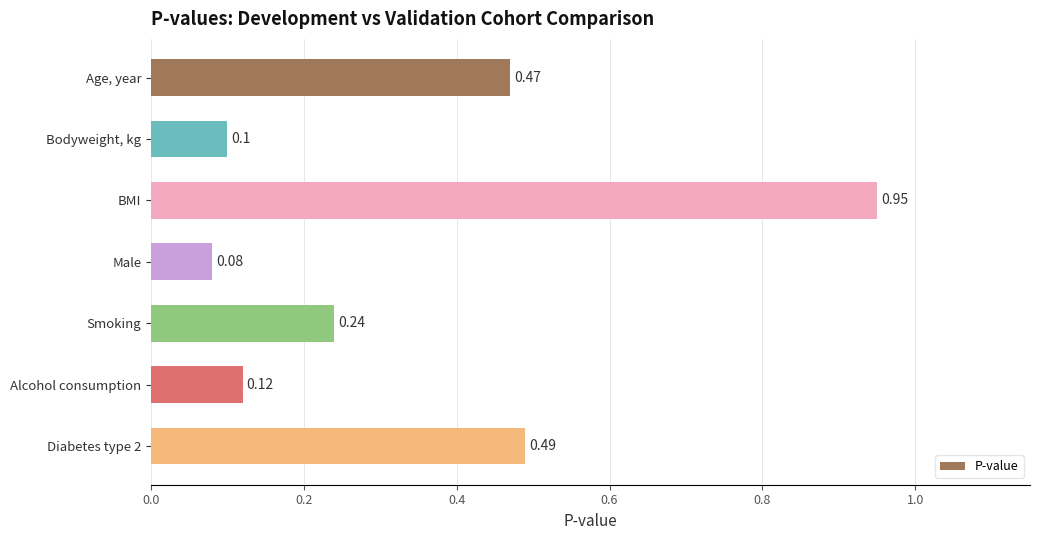

What is the label of the 2nd bar from the bottom?

Alcohol consumption